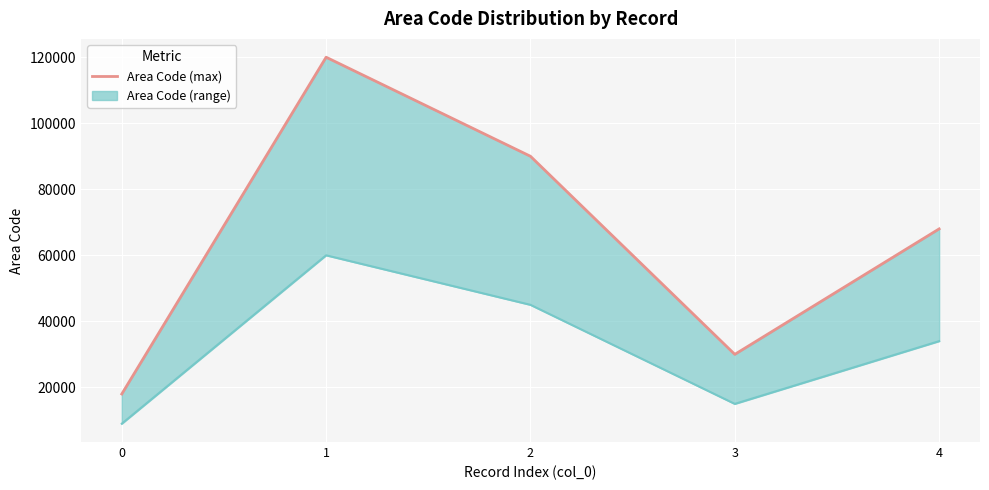

Between 0 and 2, which is larger?

2